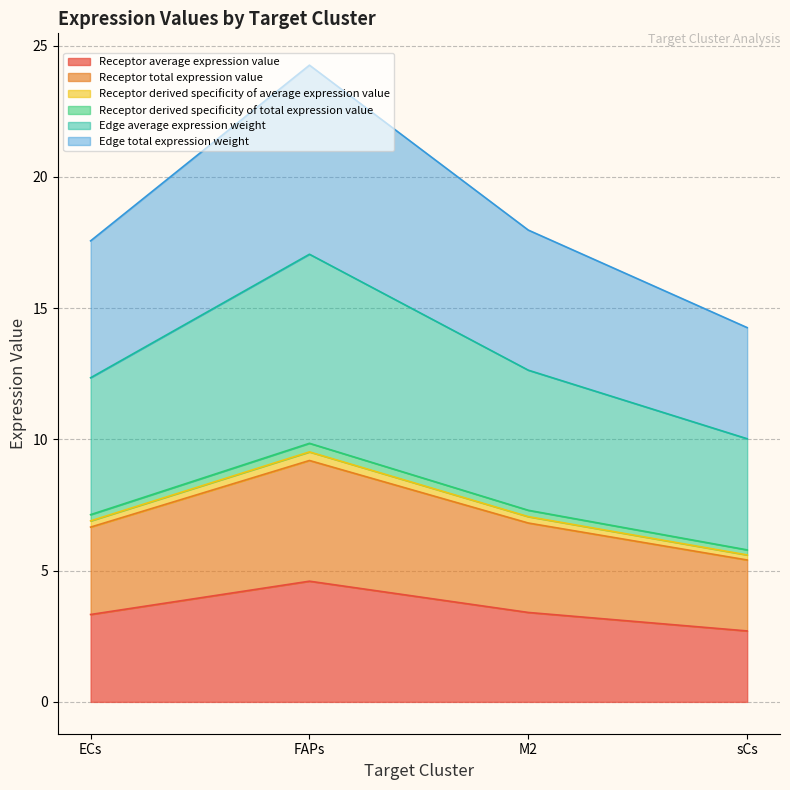

Does the chart display data point markers on the line(s)?

No